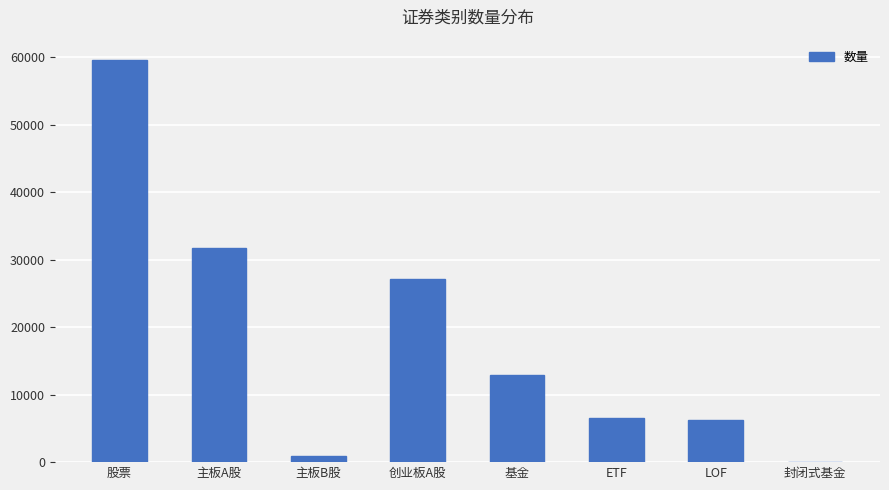

Are the bars horizontal?

No